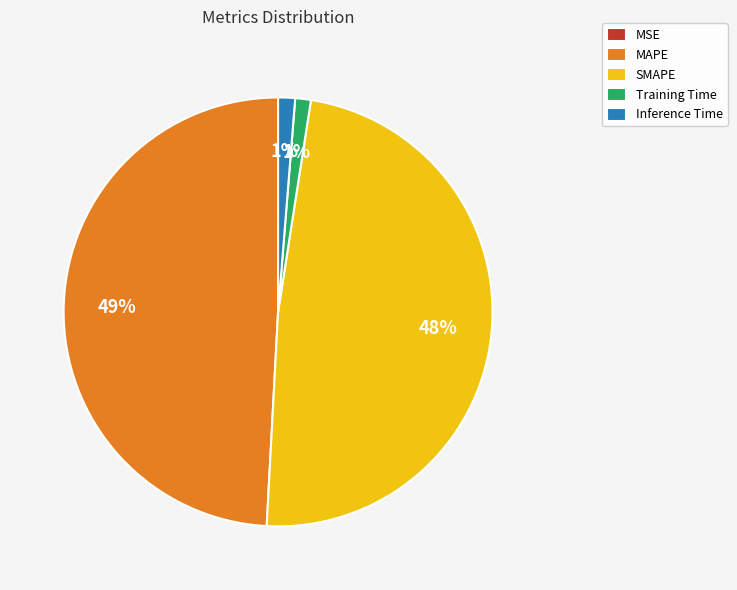

Is there a majority slice in this chart?

No